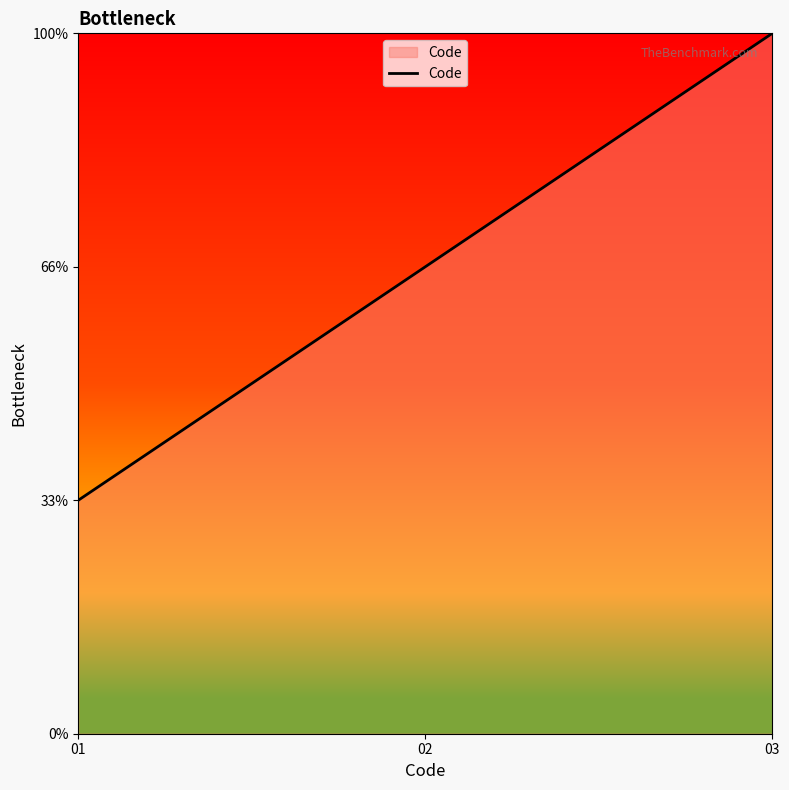

Does the chart display data point markers on the line(s)?

No